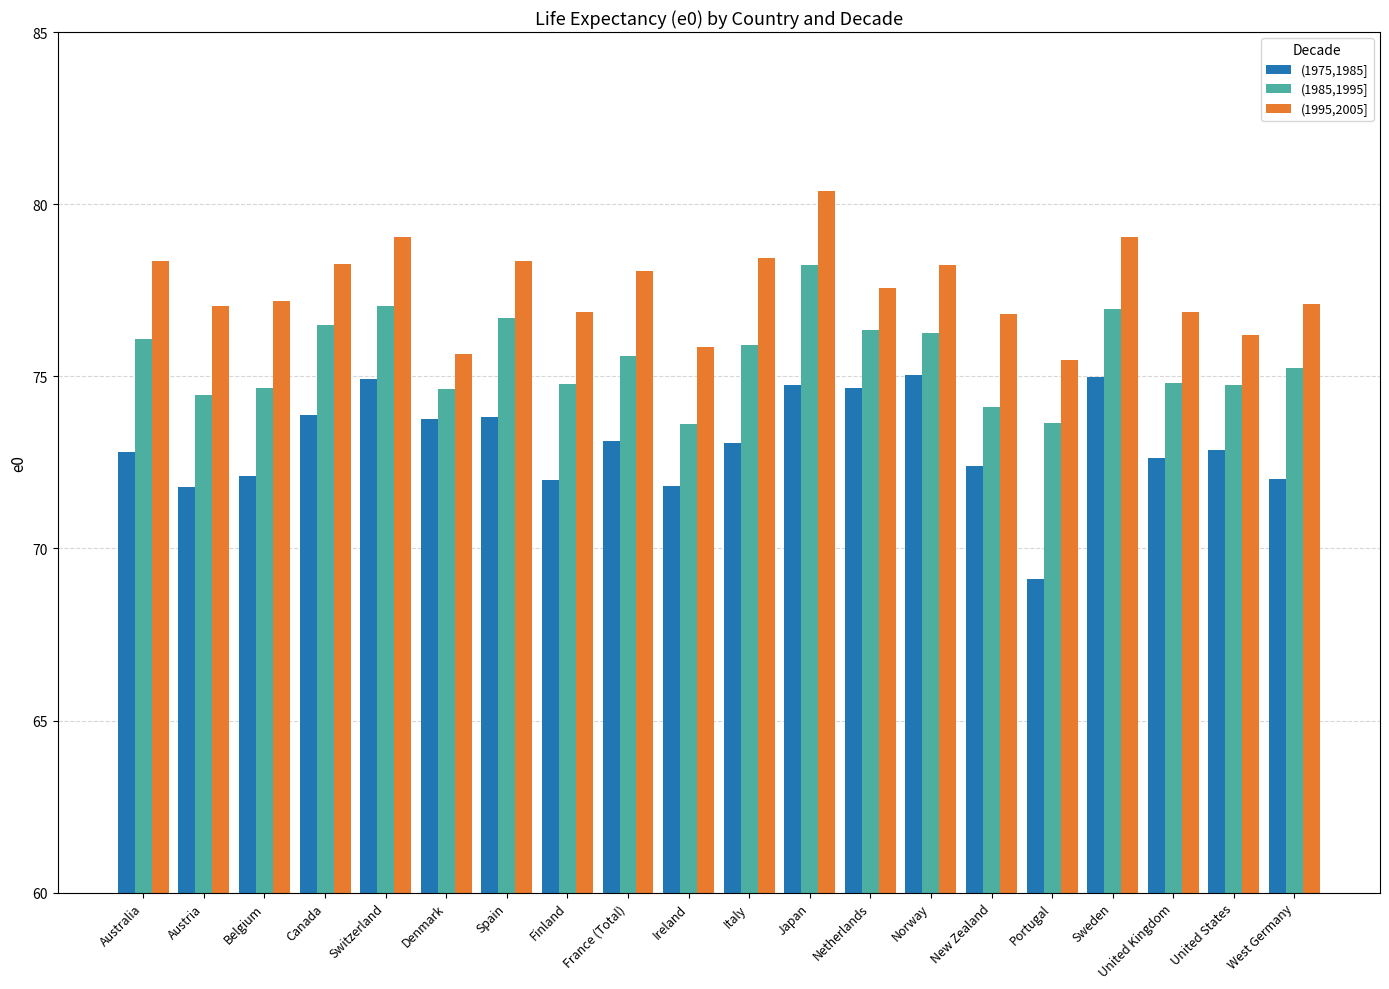

Rank the series by their maximum value, from highest to lowest.

(1995,2005], (1985,1995], (1975,1985]